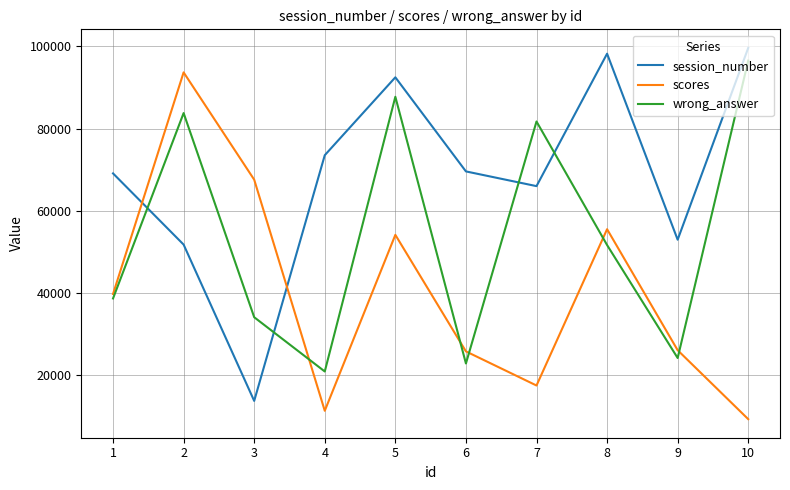

At which category is the sum across all series the highest?

5